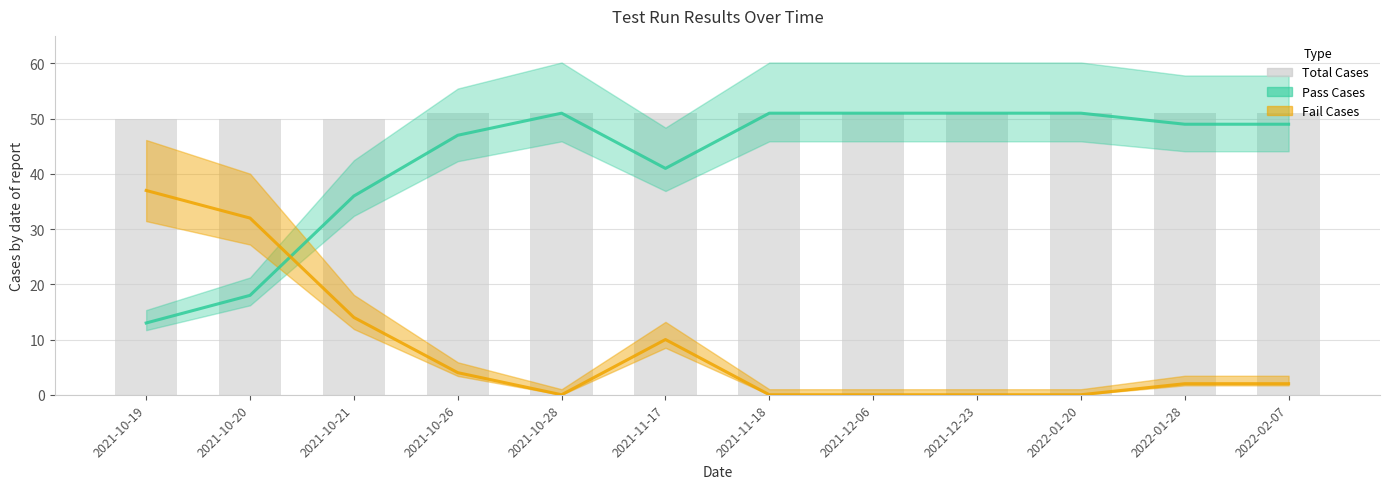

How many values in the Total Cases series are below 51?

3